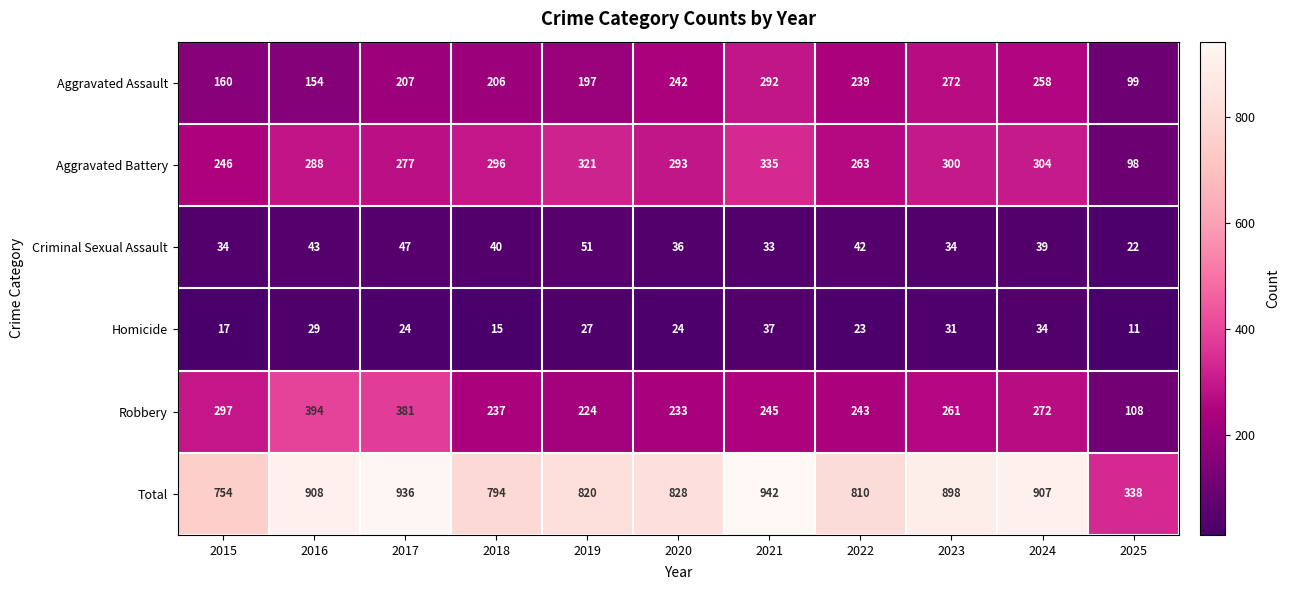

What is the sum of all Criminal Sexual Assault values?

421